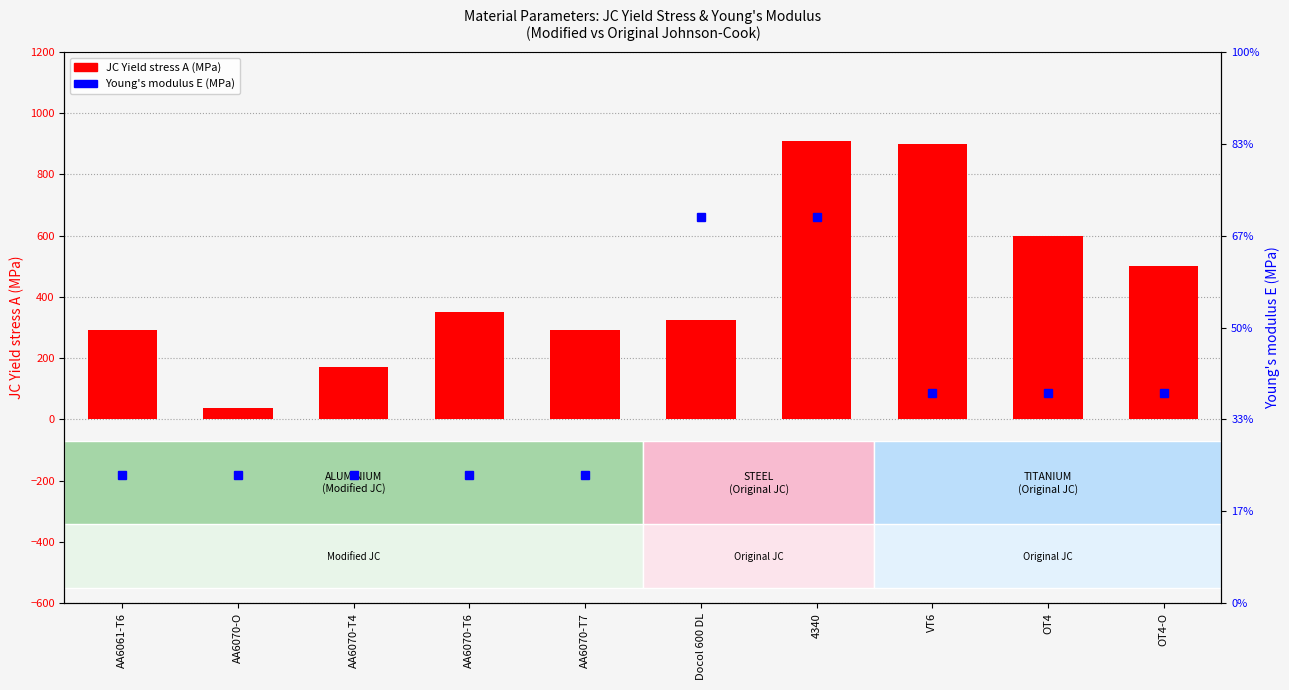

Where does the data first go above 350?

4340